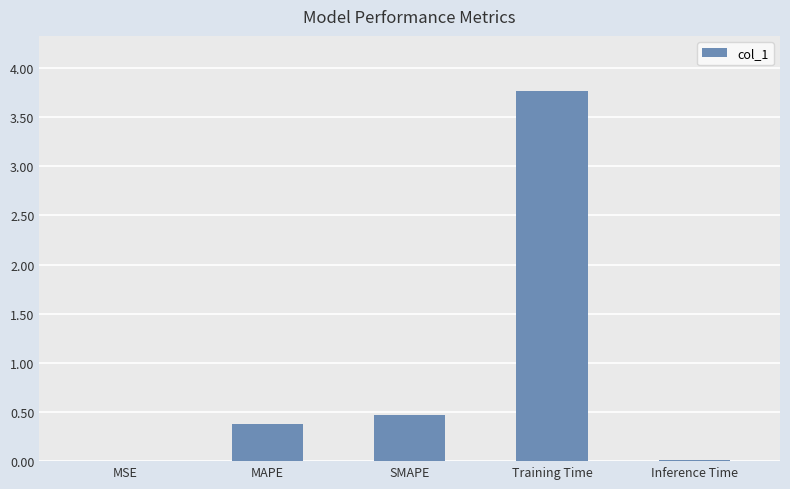

How many series are shown in this chart?

1